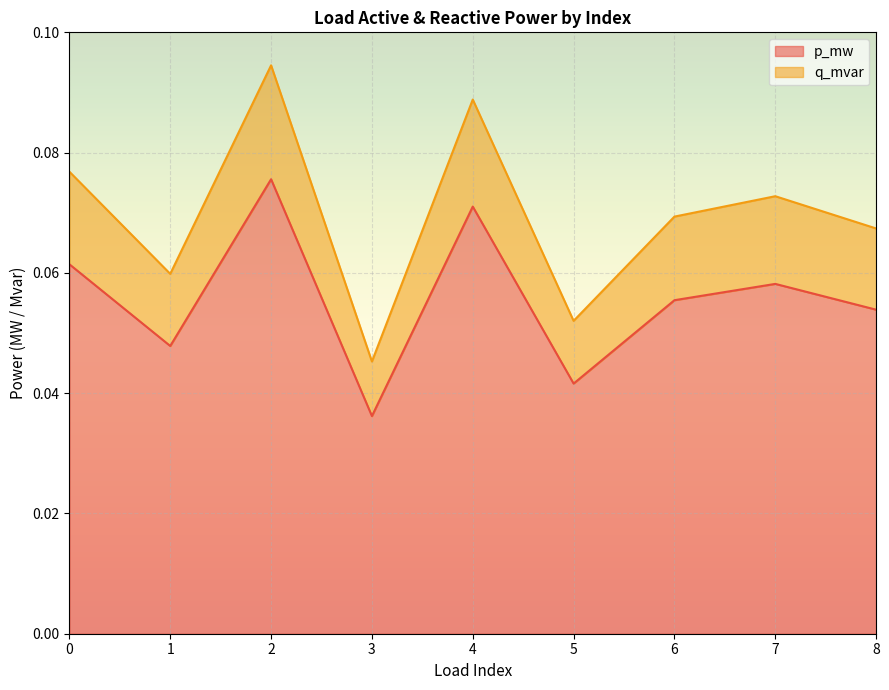

What is the sum of the p_mw values at 0 and 6?

0.1